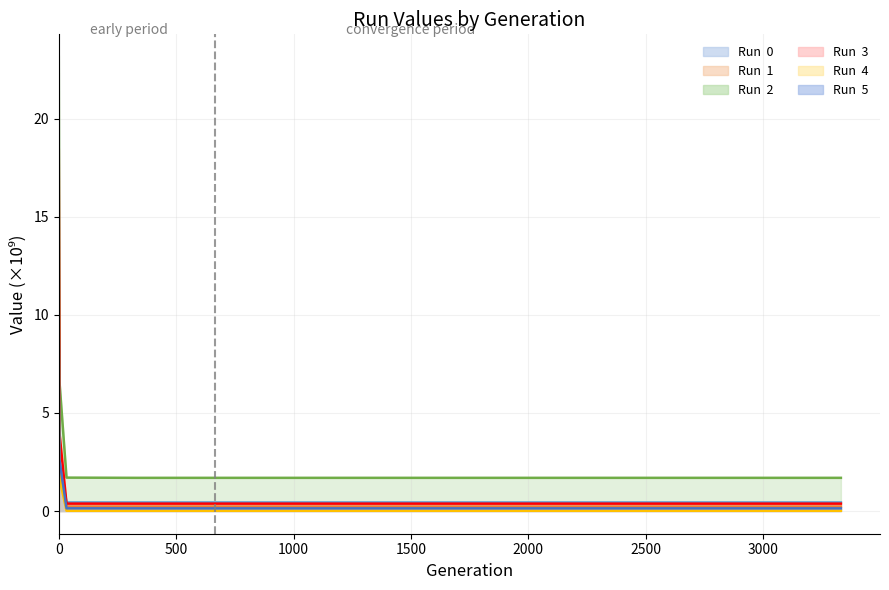

What value does the Run  3 series have at 2666?

0.4